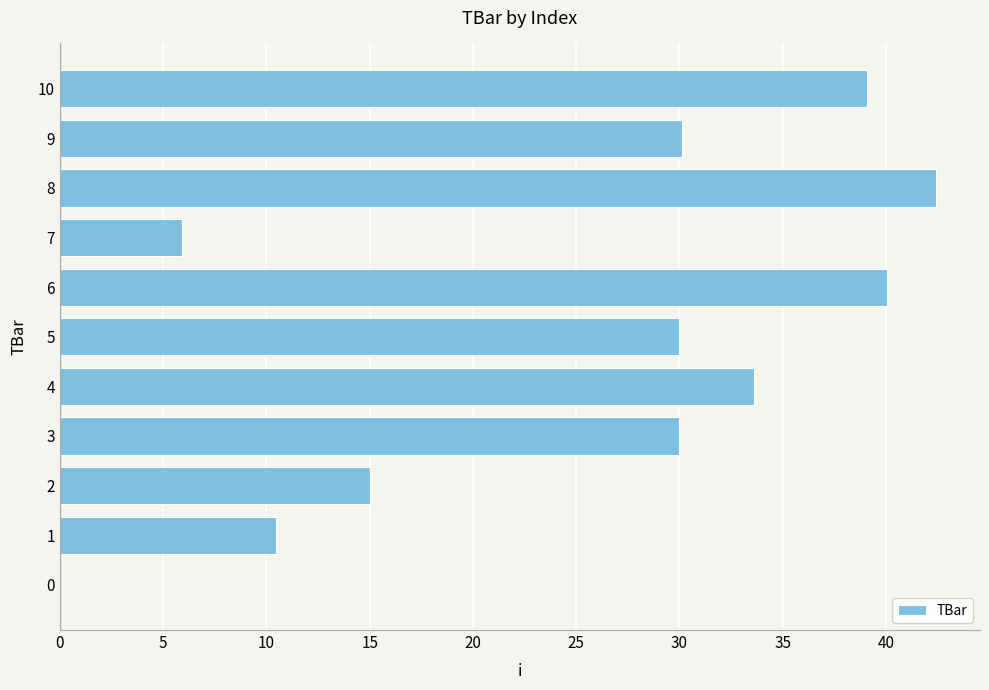

Which has a higher value, 1 or 3?

3